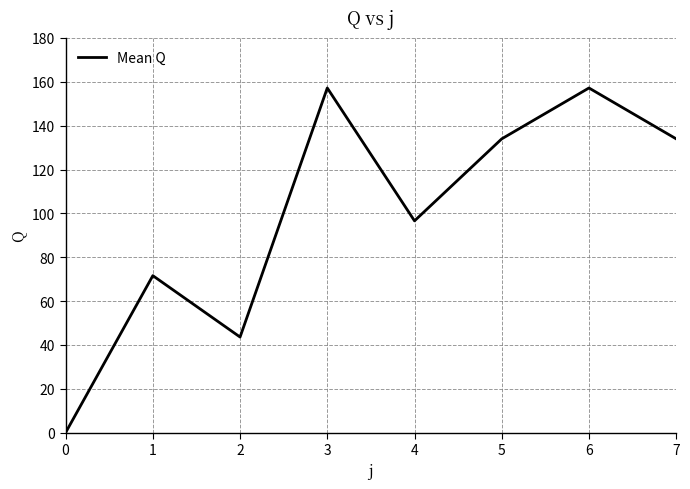

How many series are shown in this chart?

1